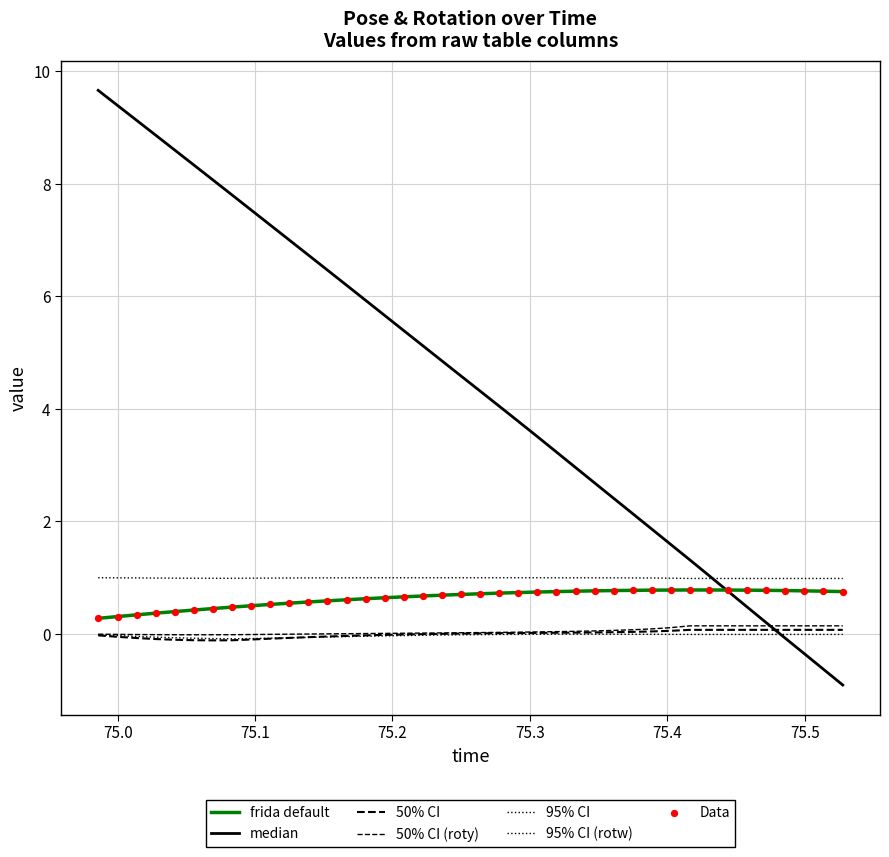

At how many categories does at least one series exceed 8?

7